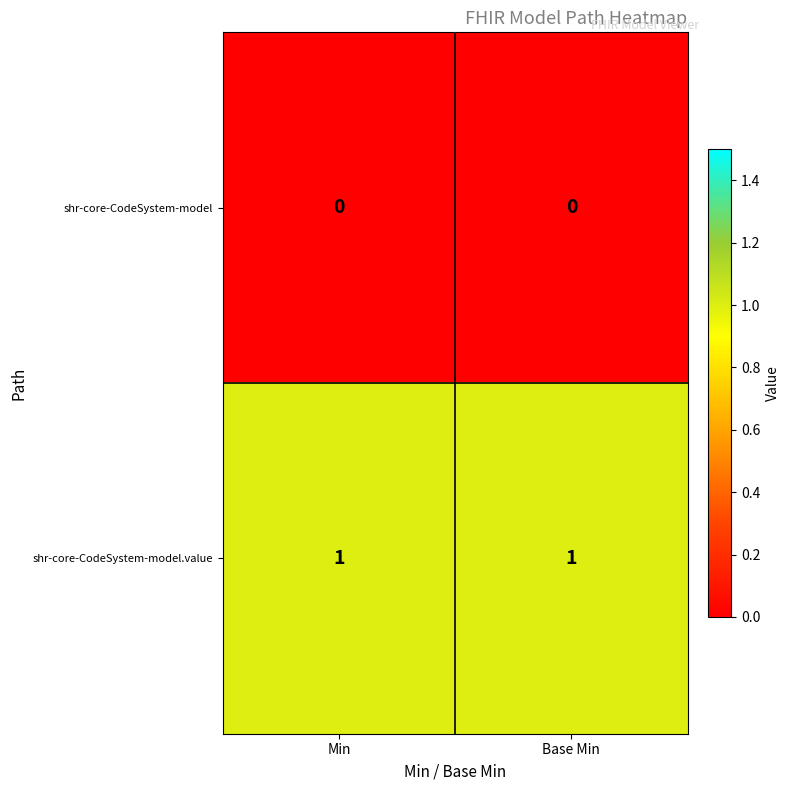

What is the total value across all series at Base Min?

1